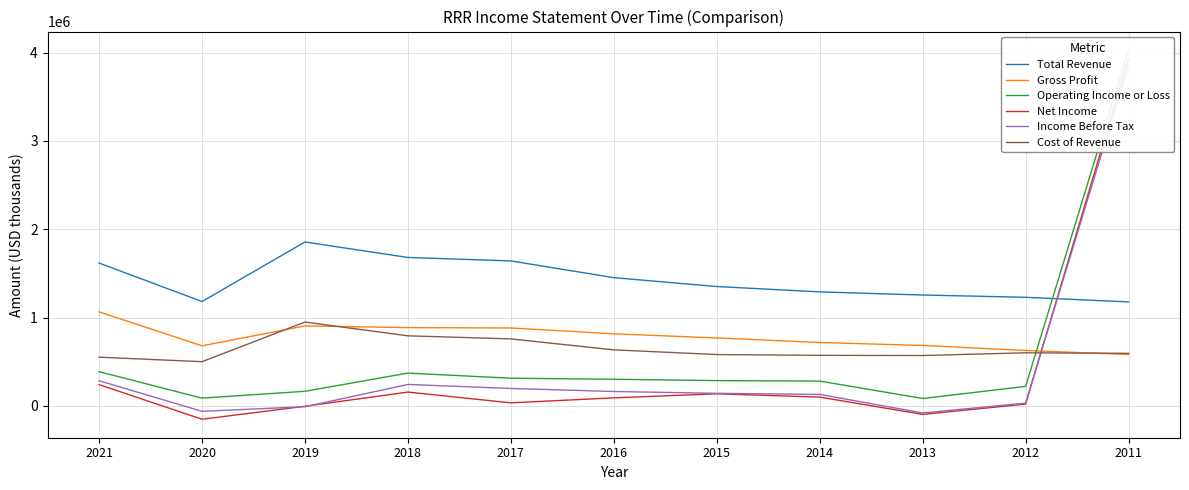

How many values in the Net Income series exceed 92000?

5